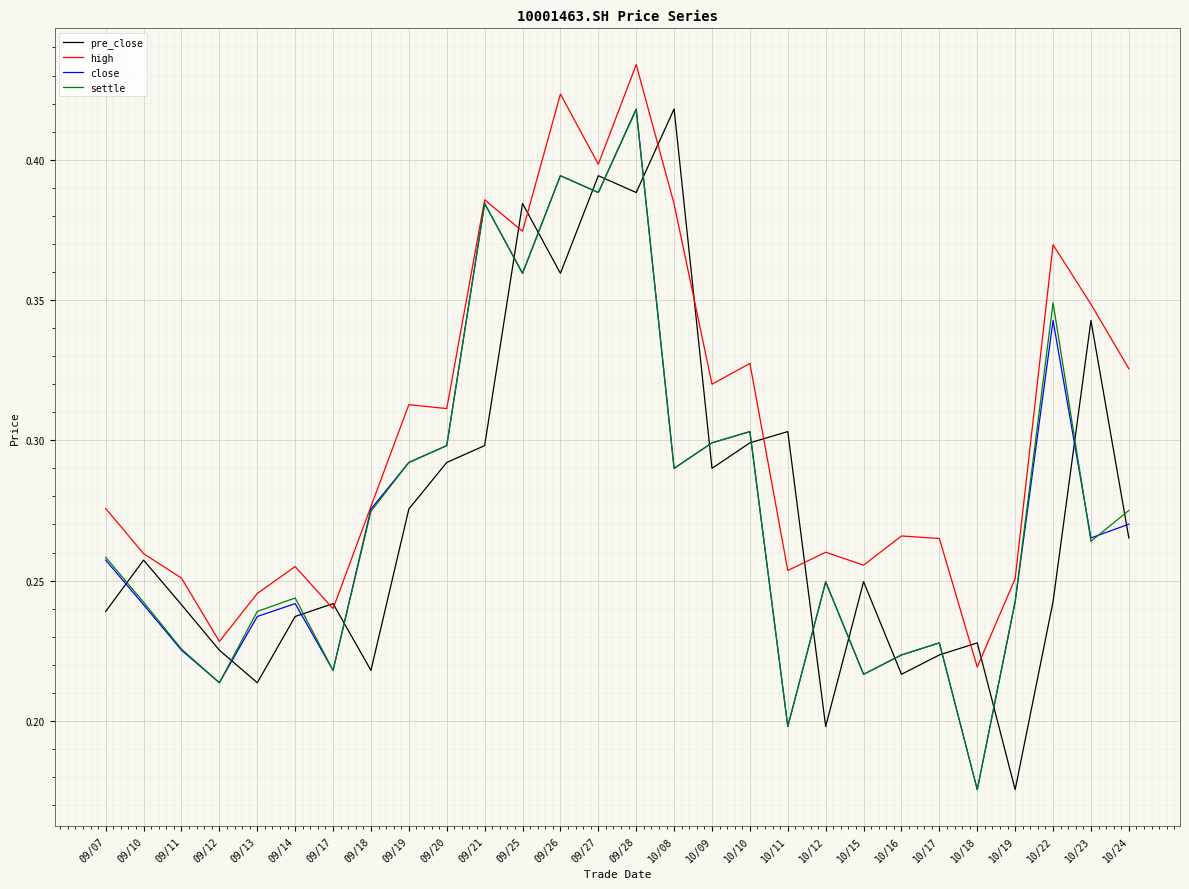

Which series has the largest total across all categories?

high